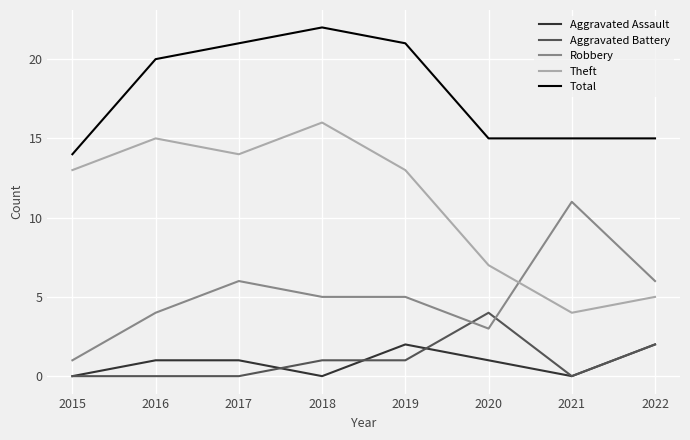

What is the total value across all series at 2021?

30